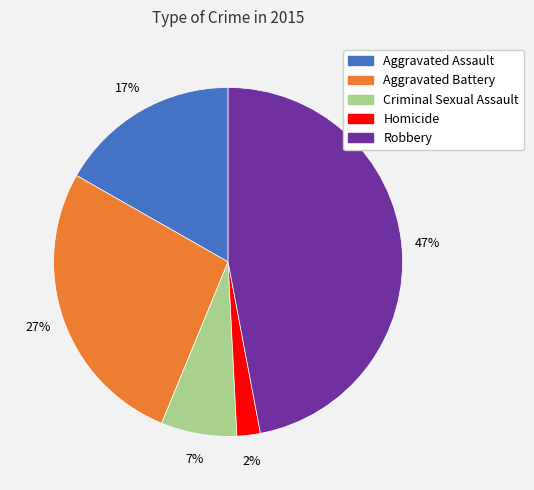

To the nearest percent, what is the combined percentage of Aggravated Battery and Criminal Sexual Assault?

34%